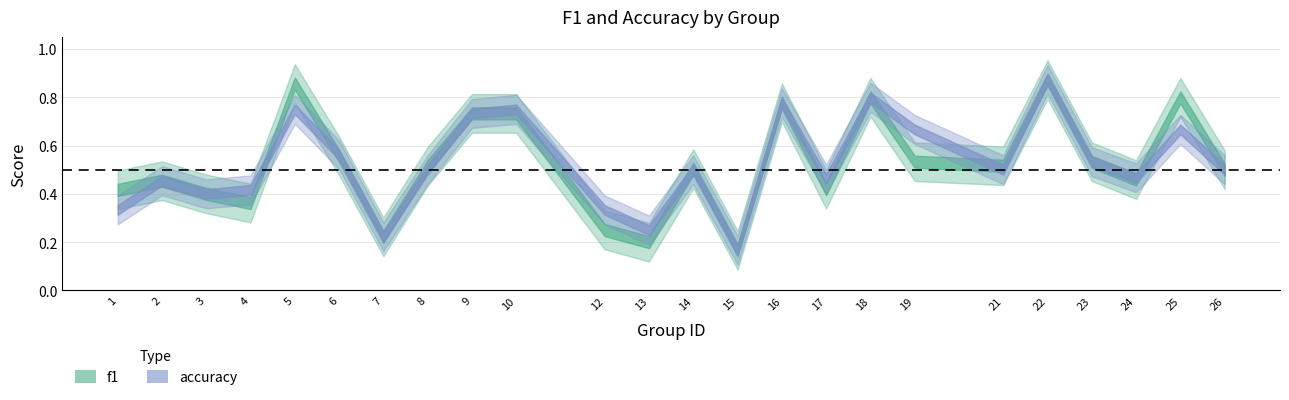

What is the minimum value shown in the chart?

0.2